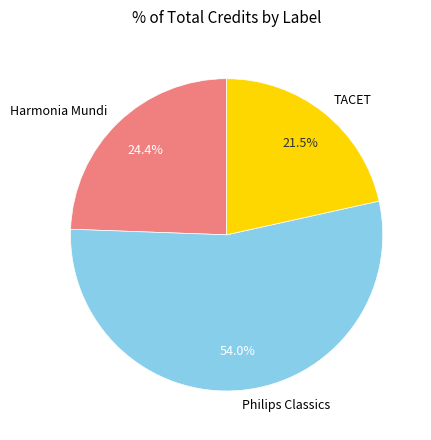

Is there a majority slice in this chart?

Yes